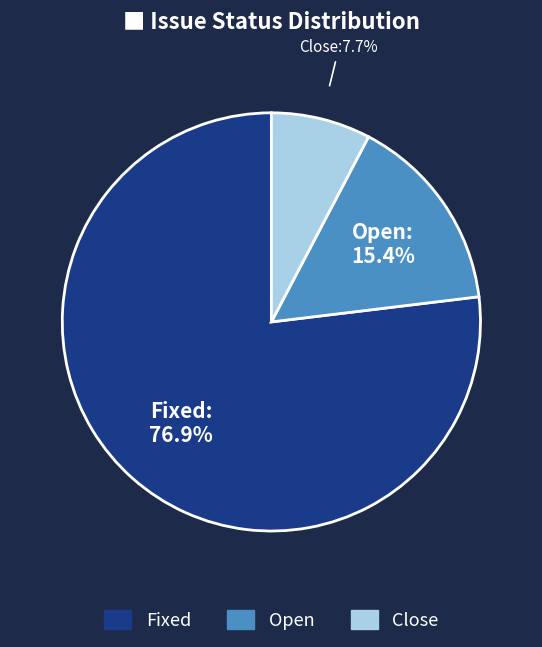

How many slices are in this pie chart?

3